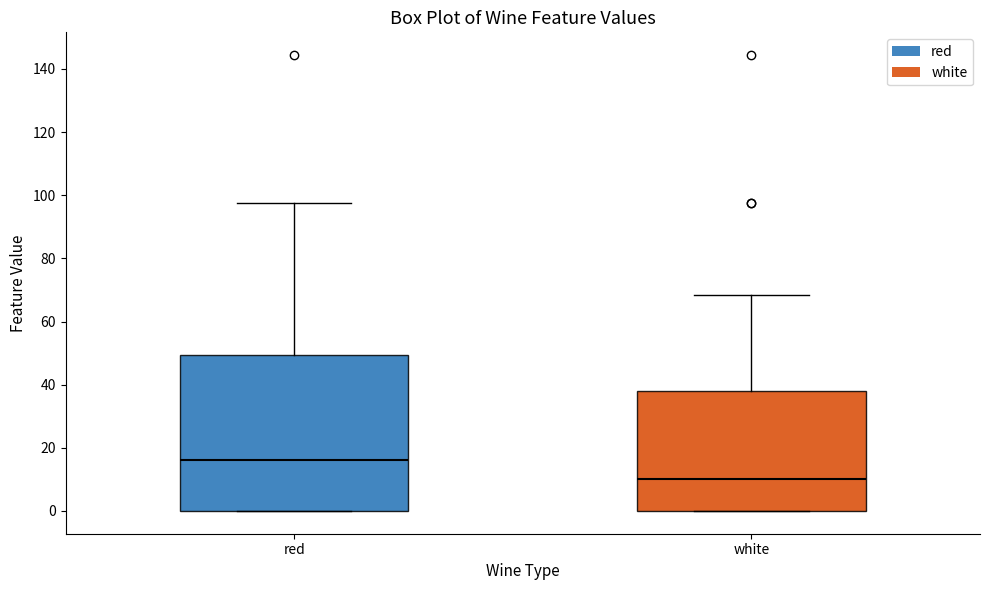

Comparing the boxes themselves (not the whiskers), which one is the tallest?

red